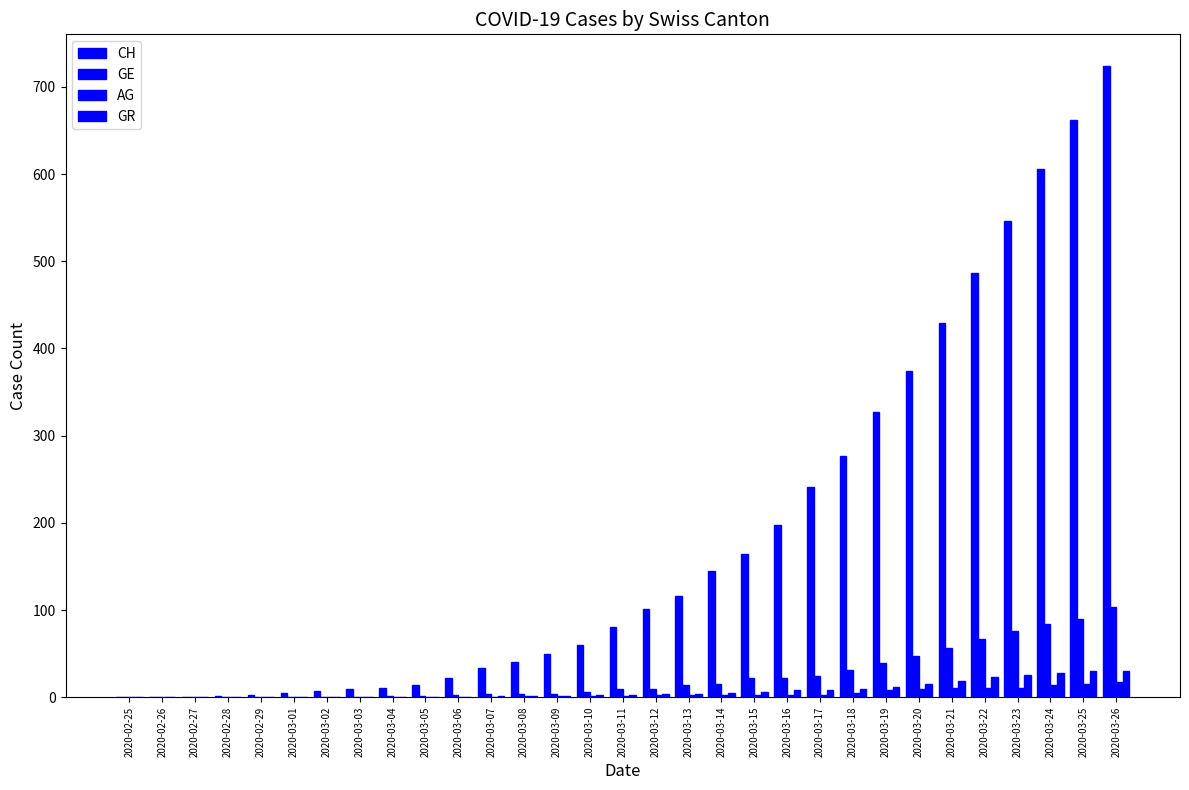

Which category has the lowest value in the GE series?

2020-02-25